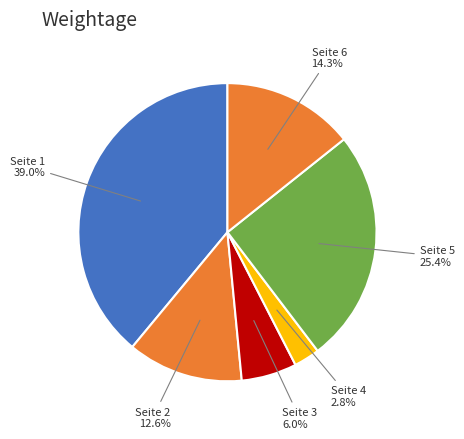

How much of the chart is everything except Seite 4?

97.2%